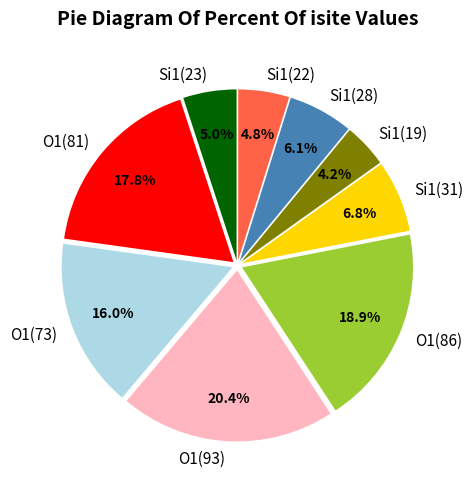

Which category has the smallest portion of the pie?

Si1(19)